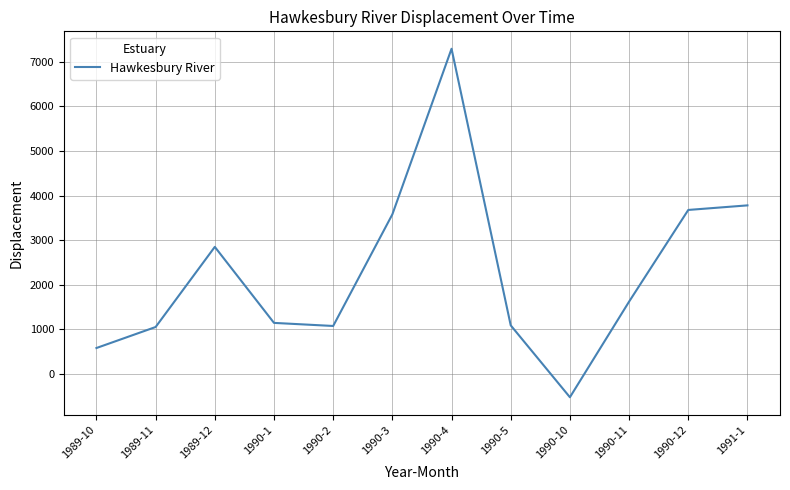

True or false: the data shows 1145.8 at 1990-1.

True